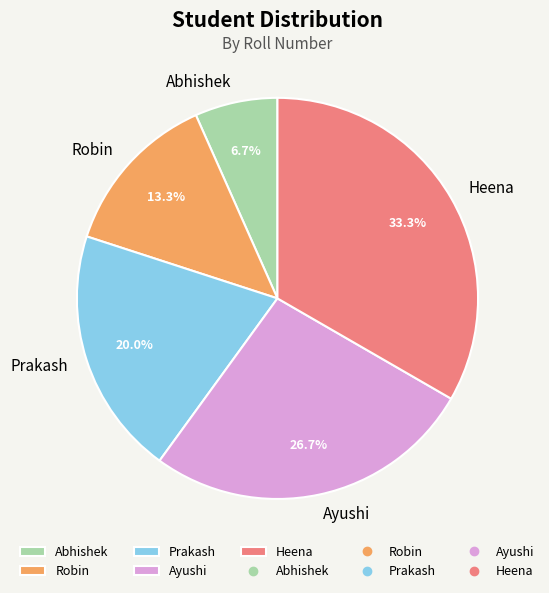

Which category has the smallest portion of the pie?

Abhishek